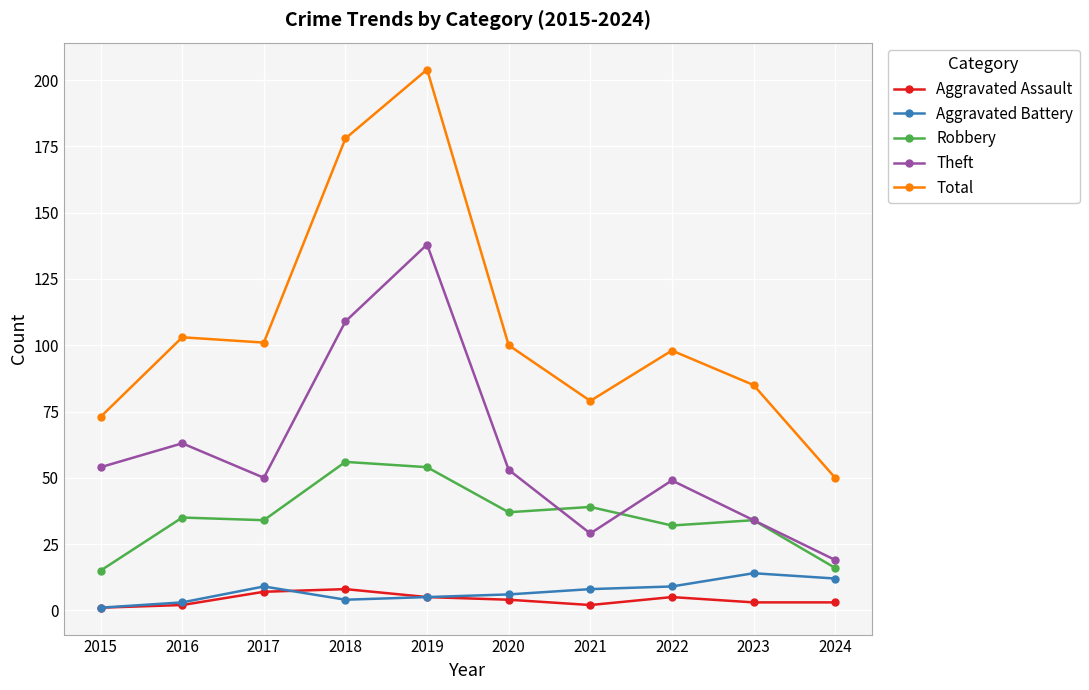

Reading right to left, list all the values displayed in this chart.

Aggravated Assault: 3	3	5	2	4	5	8	7	2	1
Aggravated Battery: 12	14	9	8	6	5	4	9	3	1
Robbery: 16	34	32	39	37	54	56	34	35	15
Theft: 19	34	49	29	53	138	109	50	63	54
Total: 50	85	98	79	100	204	178	101	103	73